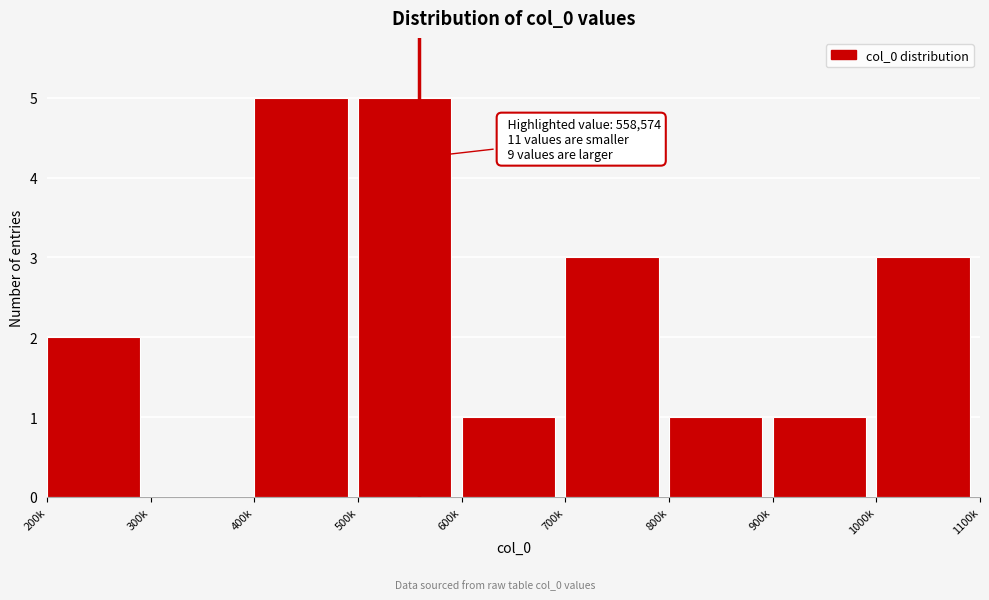

Reading left to right, what are all the values shown in this chart?

200k=2	300k=0	400k=5	500k=5	600k=1	700k=3	800k=1	900k=1	1000k=3